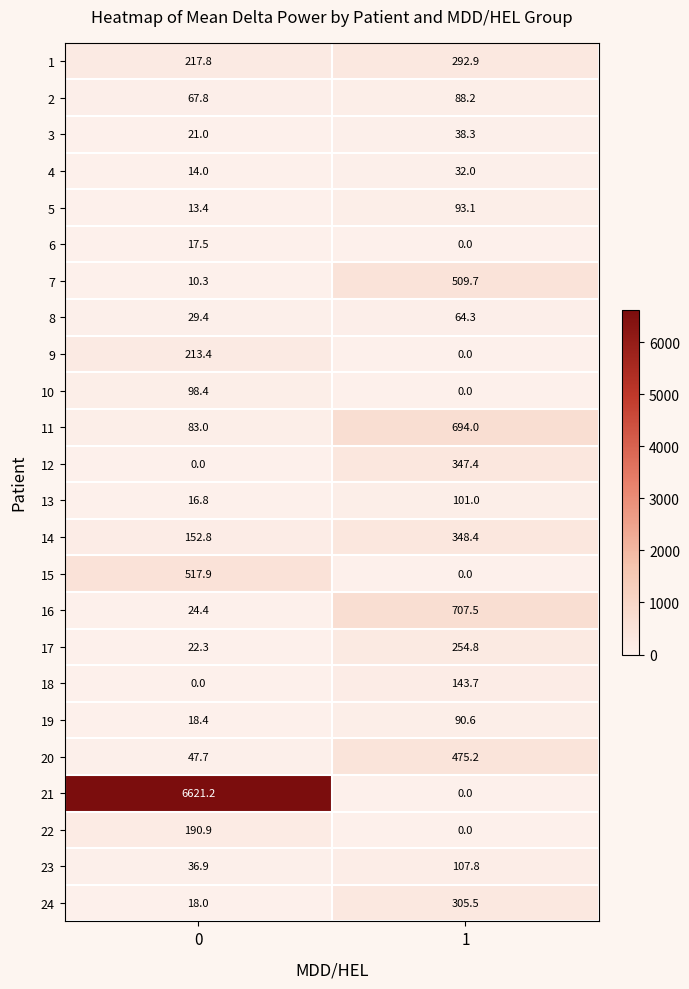

List the series in order of their peak value, lowest first.

6, 4, 3, 8, 2, 19, 5, 10, 13, 23, 18, 22, 9, 17, 1, 24, 12, 14, 20, 7, 15, 11, 16, 21